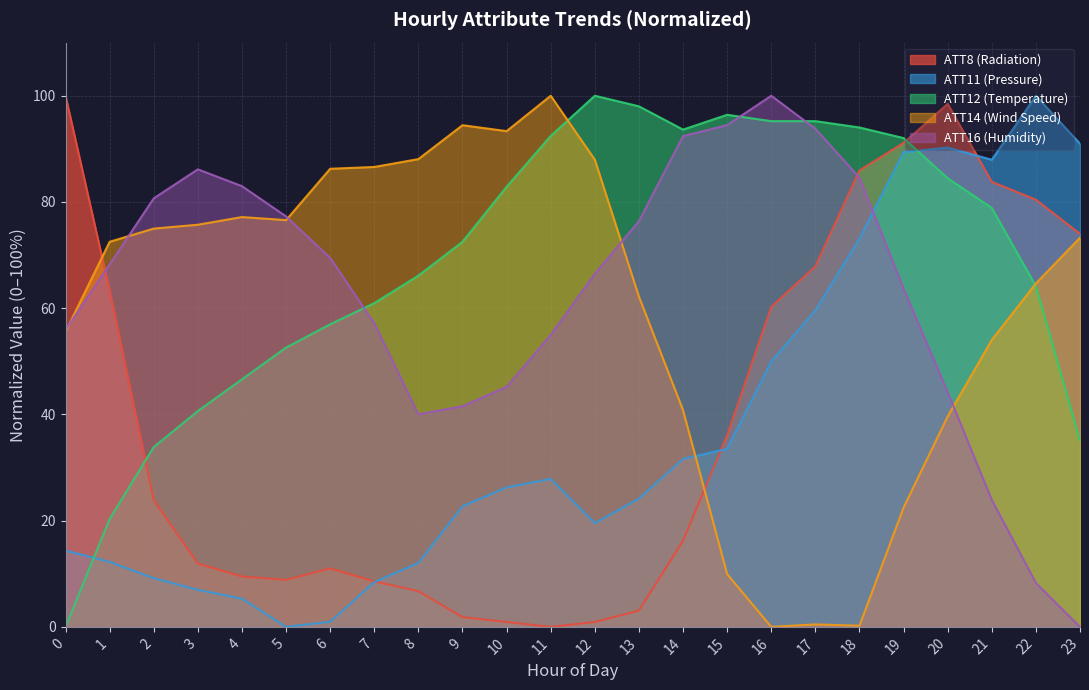

The value of ATT12 at 1 is 26.9. True or false?

False